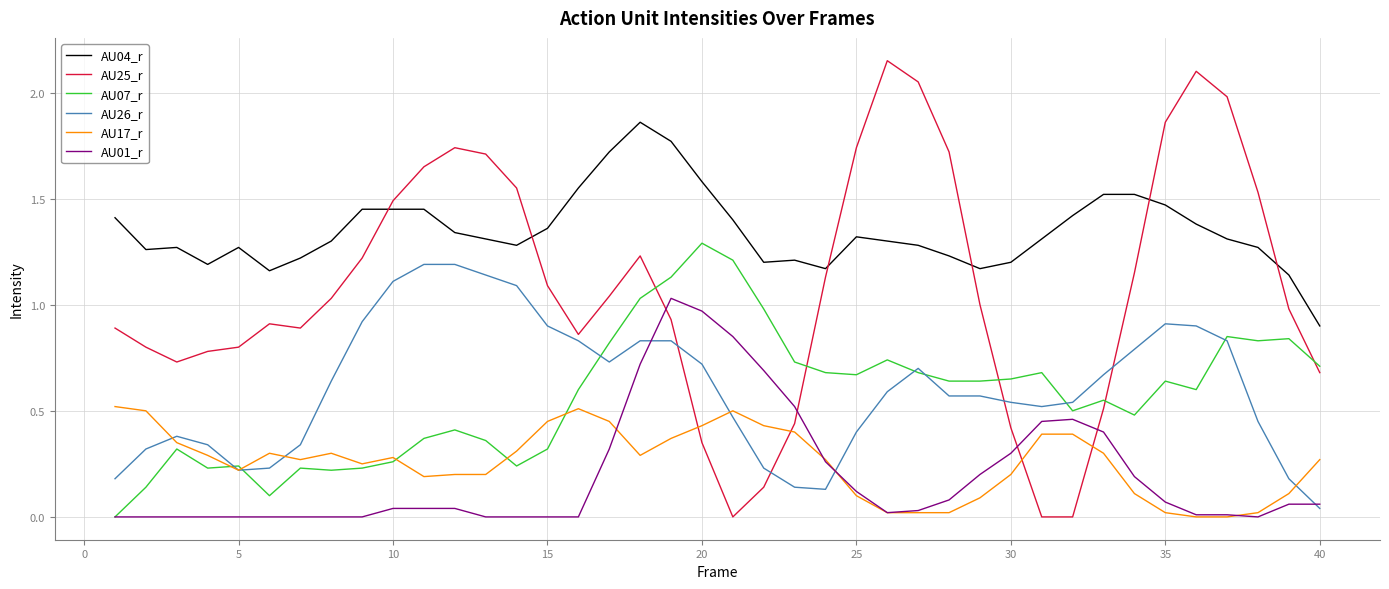

How many lines are shown in the chart?

6